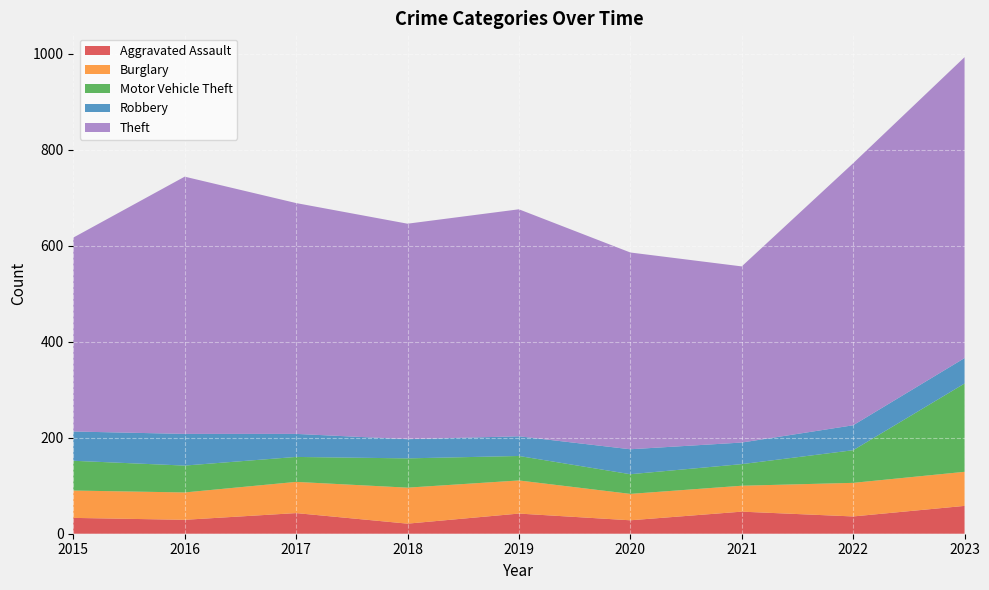

Reading left to right, extract all data points from this chart.

Aggravated Assault: 33	29	43	21	42	28	46	36	58
Burglary: 57	57	65	75	69	55	54	70	71
Motor Vehicle Theft: 62	56	52	61	51	41	45	68	184
Robbery: 61	66	48	40	41	52	45	52	53
Theft: 404	536	481	449	473	410	367	546	627